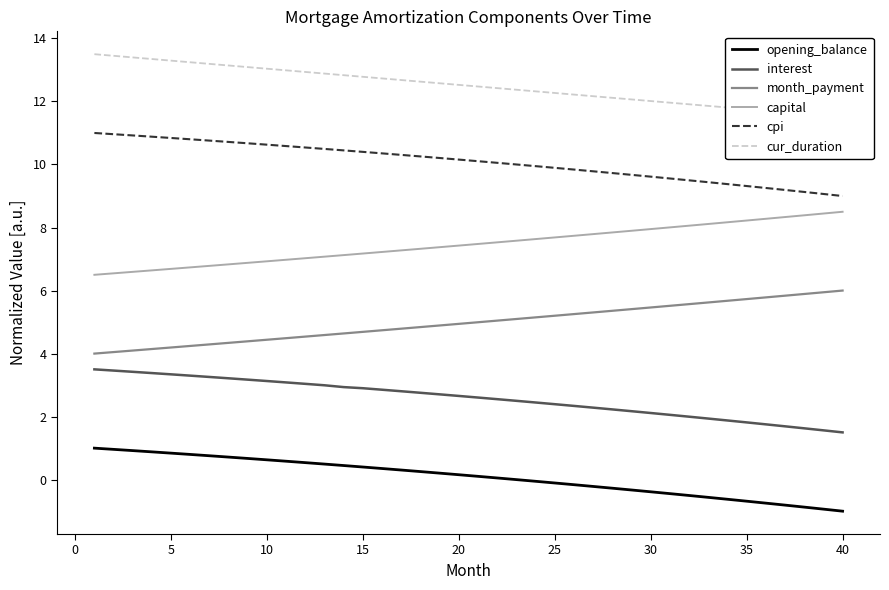

True or false: month_payment and interest cross at least once.

False